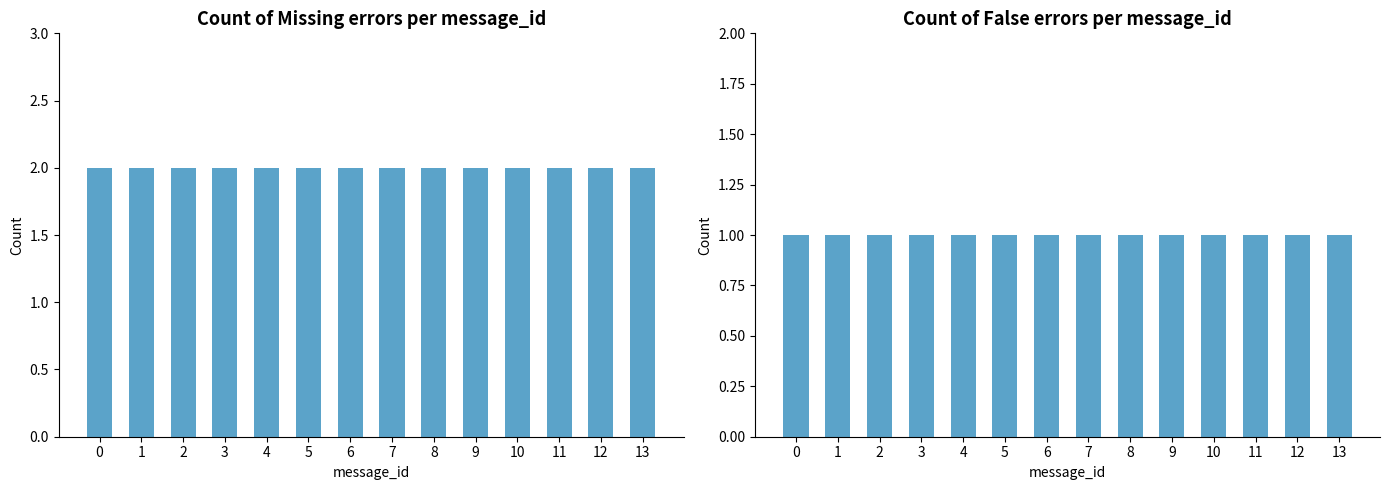

Reading left to right, transcribe all the data shown in this chart.

Missing: 0=2	1=2	2=2	3=2	4=2	5=2	6=2	7=2	8=2	9=2	10=2	11=2	12=2	13=2
False: 0=1	1=1	2=1	3=1	4=1	5=1	6=1	7=1	8=1	9=1	10=1	11=1	12=1	13=1